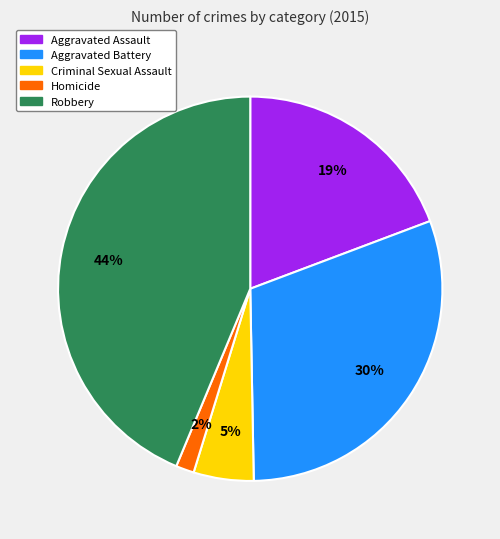

How many segments does this pie chart have?

5